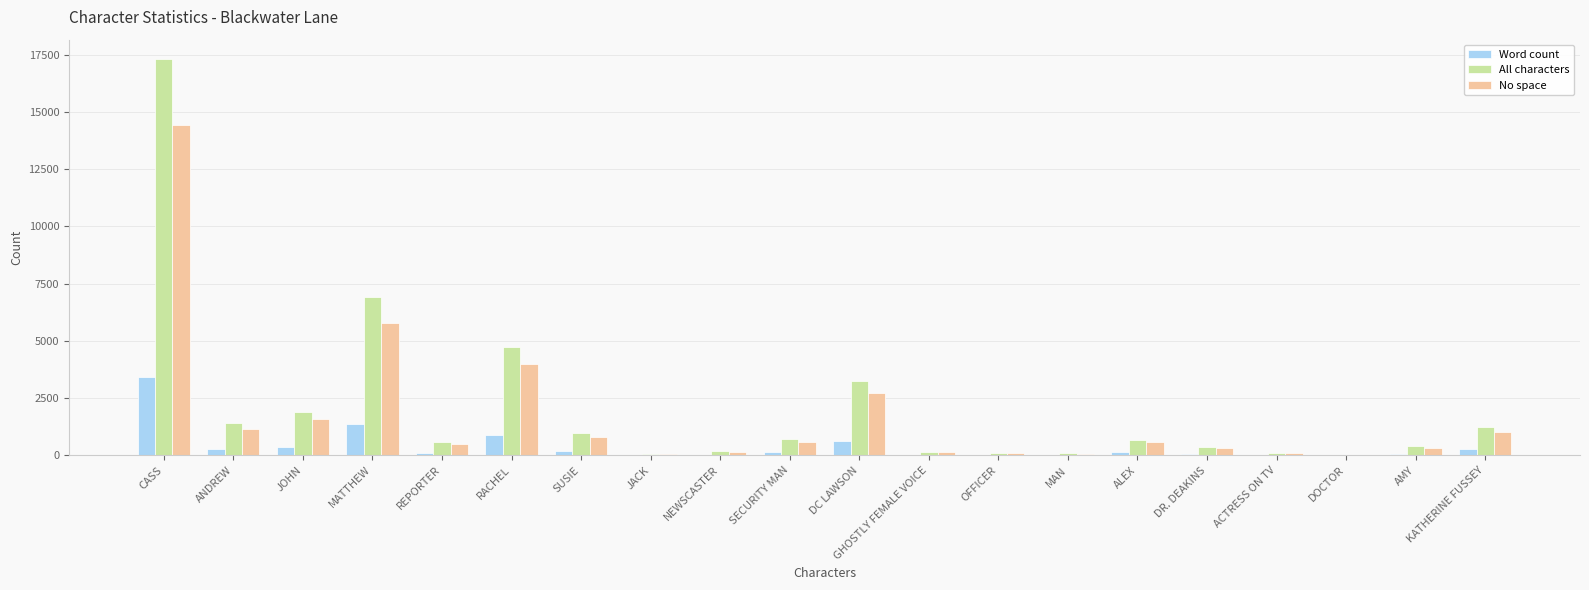

Is it true that No space equals 14414 at CASS?

True